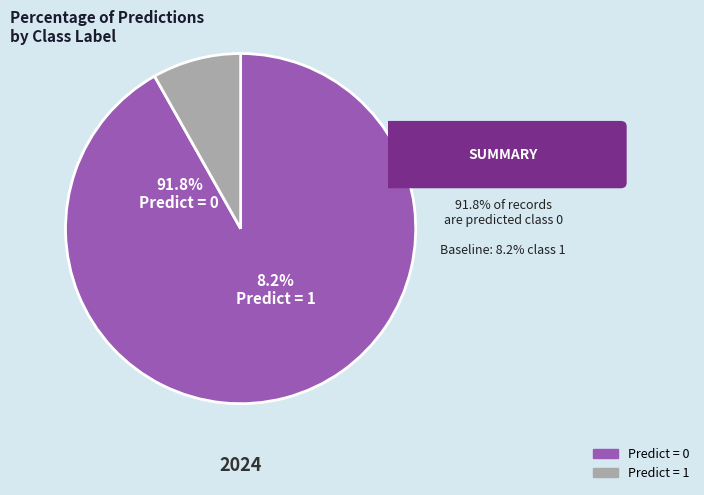

What percentage is NOT represented by predict_1?

91.8%